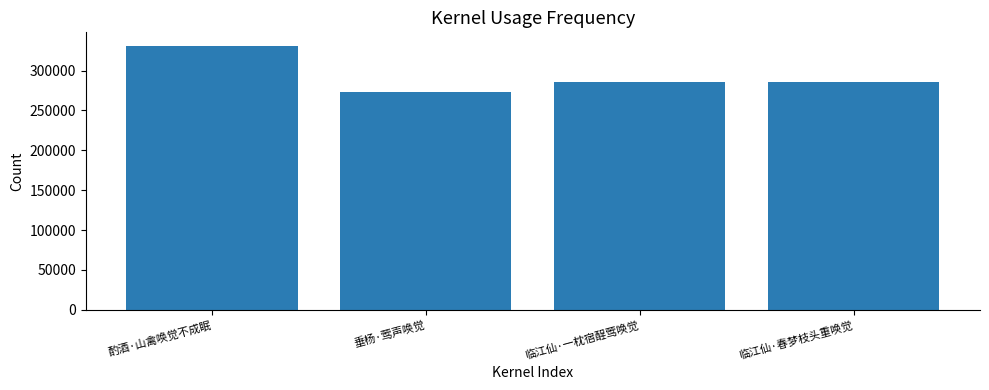

Count the number of data series in this chart.

1